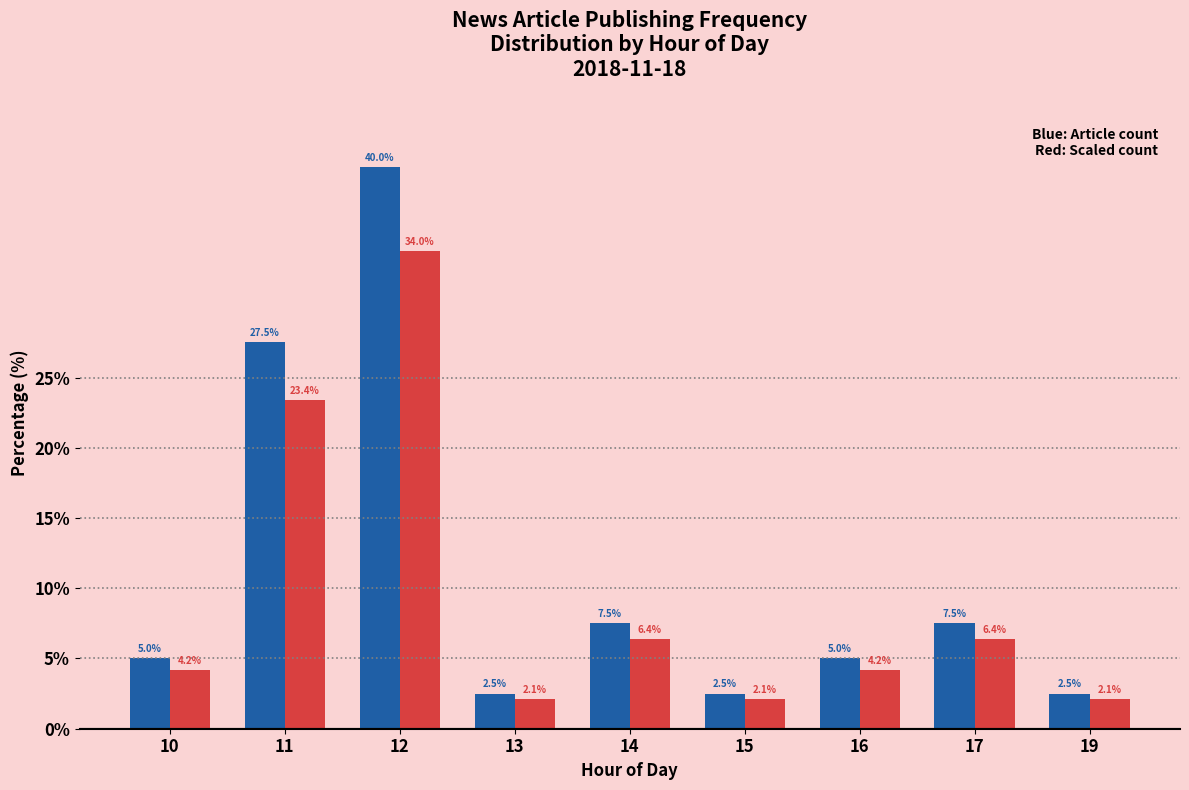

Reading right to left, list all the values displayed in this chart.

Blue: 19=2.5	17=7.5	16=5.0	15=2.5	14=7.5	13=2.5	12=40.0	11=27.5	10=5.0
Red: 19=2.1	17=6.4	16=4.2	15=2.1	14=6.4	13=2.1	12=34.0	11=23.4	10=4.2